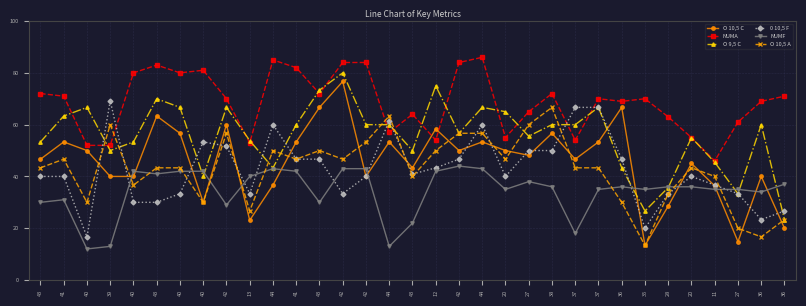

What are all the series names shown in the legend?

O 10,5 C, NUMA, O 9,5 C, 0 10,5 F, NUMF, O 10,5 A